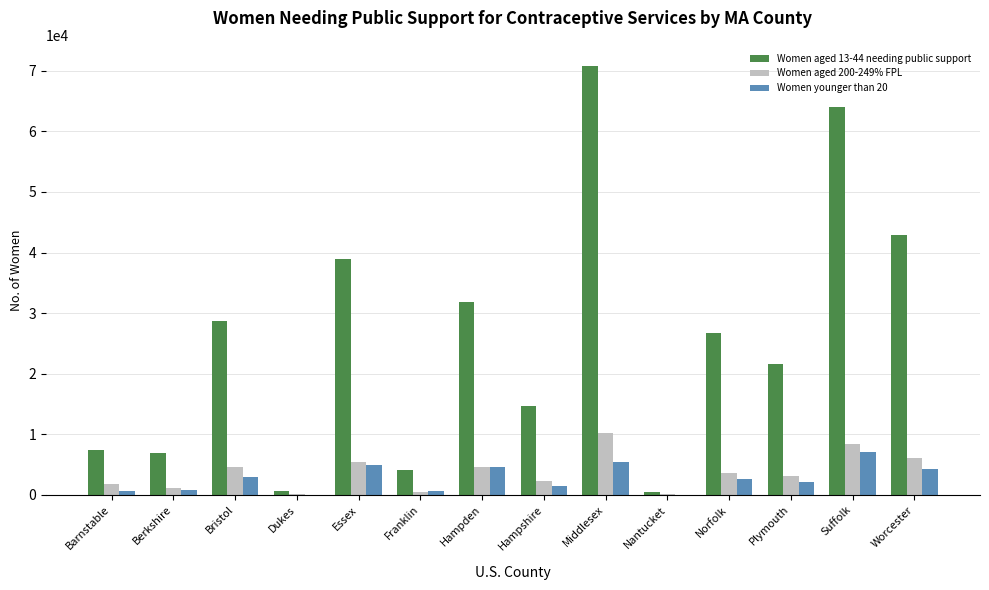

What is the total value across all series at Bristol?

36320